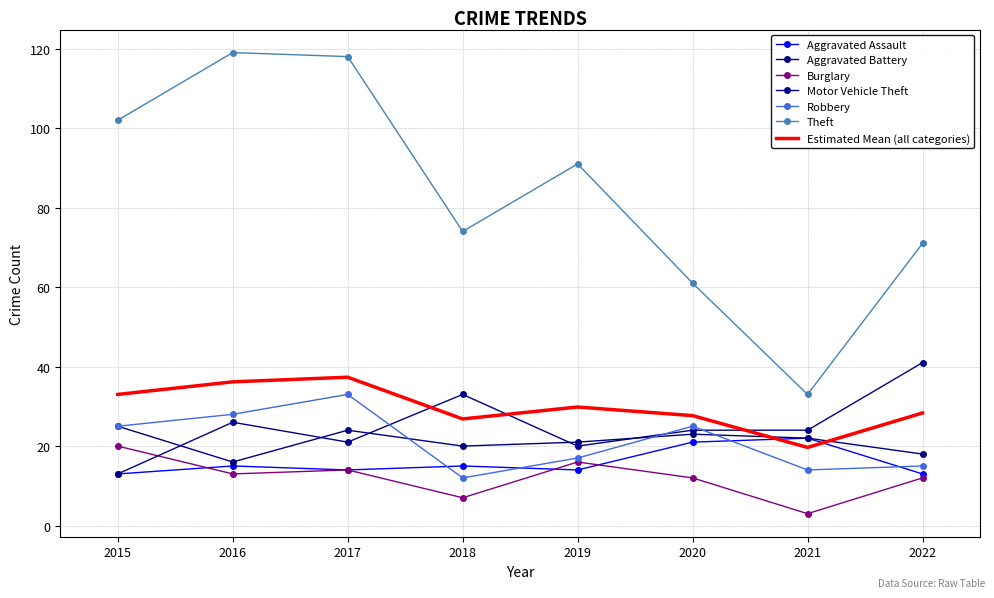

What are all the series names shown in the legend?

Aggravated Assault, Aggravated Battery, Burglary, Motor Vehicle Theft, Robbery, Theft, Estimated Mean (all categories)